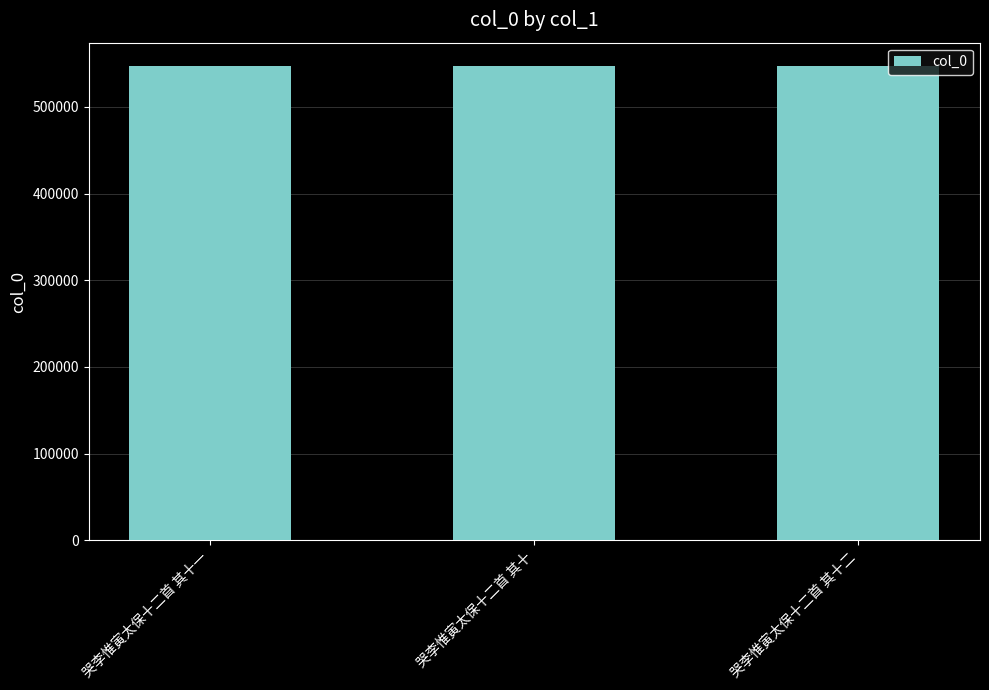

What value does the data have at 哭李惟寅太保十二首 其十?

546595